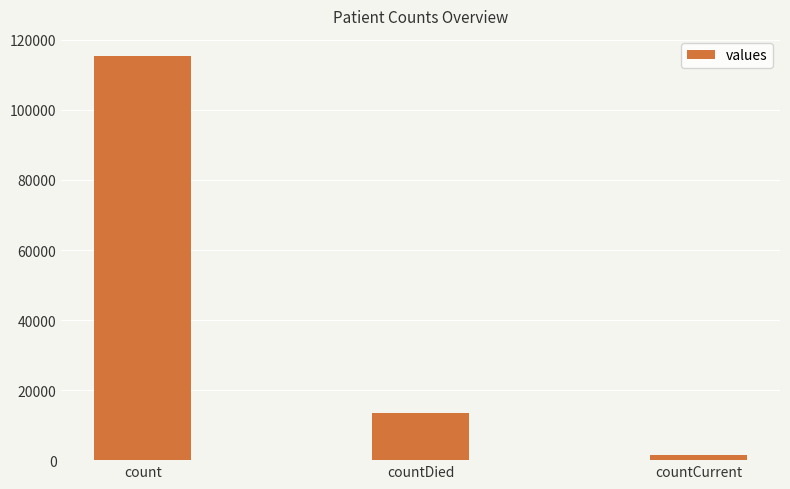

How many bars are there in total?

3